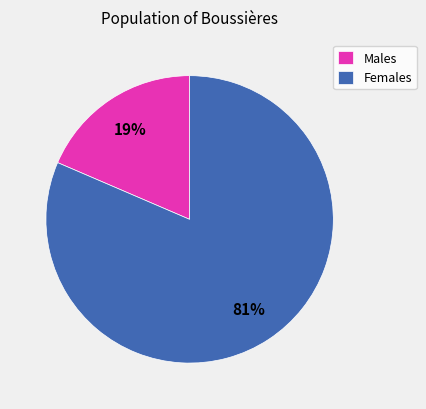

Rank the categories by value from lowest to highest.

Males, Females